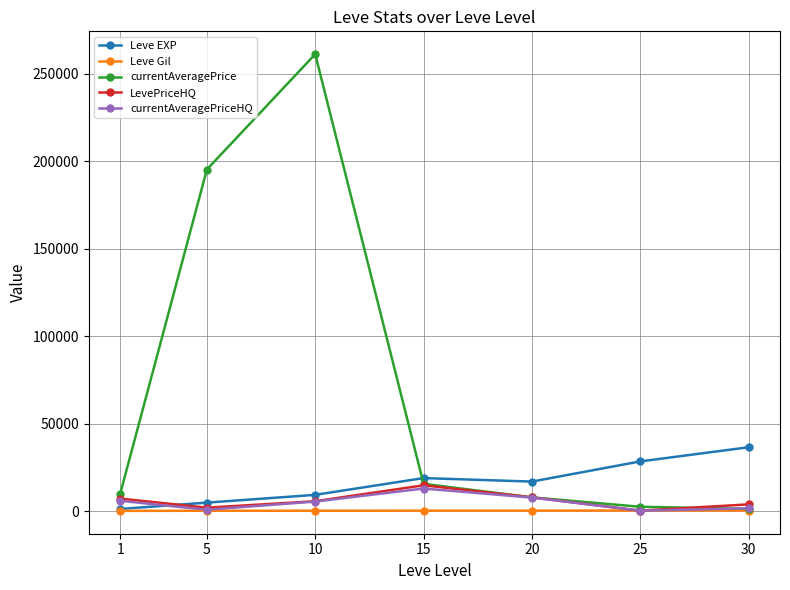

Which series has the largest total across all categories?

currentAveragePrice